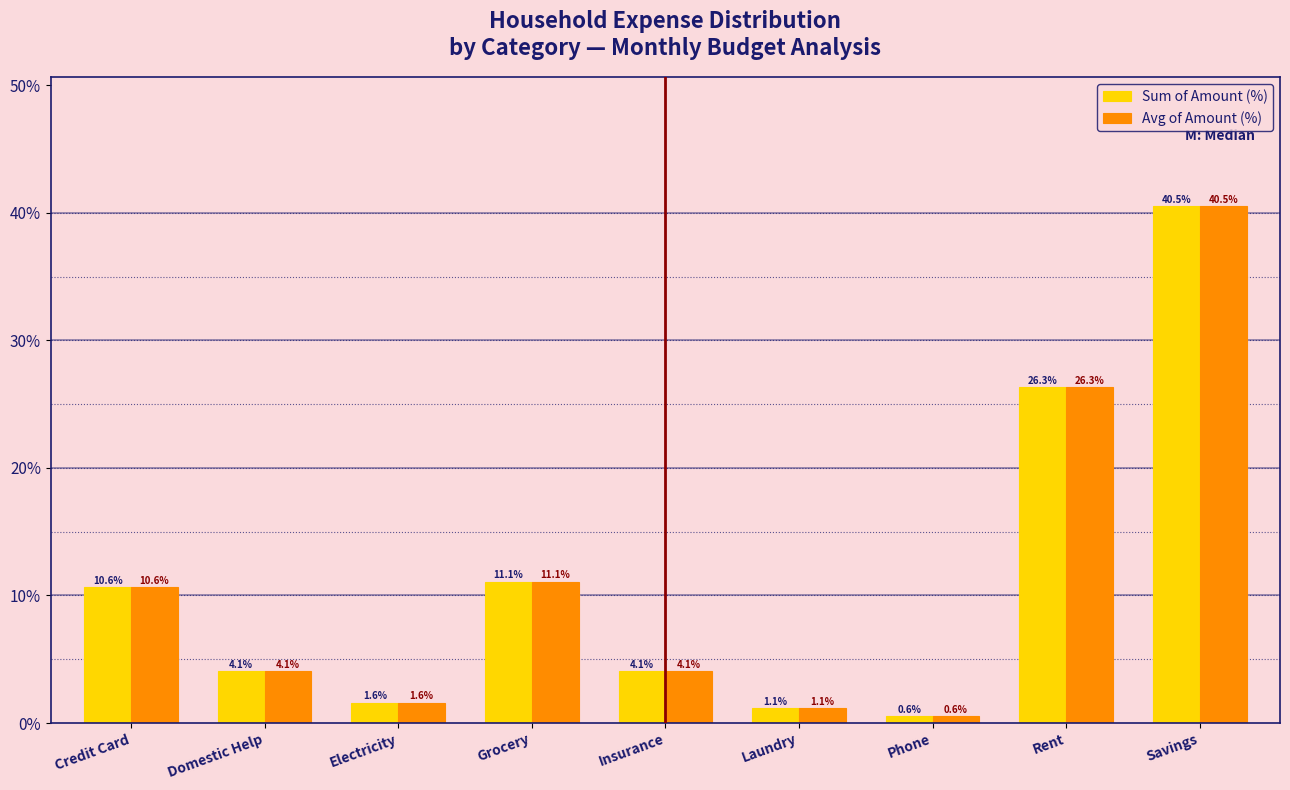

Reading left to right, list all the values displayed in this chart.

Sum of Amount (%): 10.6	4.1	1.6	11.1	4.1	1.1	0.6	26.3	40.5
Avg of Amount (%): 10.6	4.1	1.6	11.1	4.1	1.1	0.6	26.3	40.5